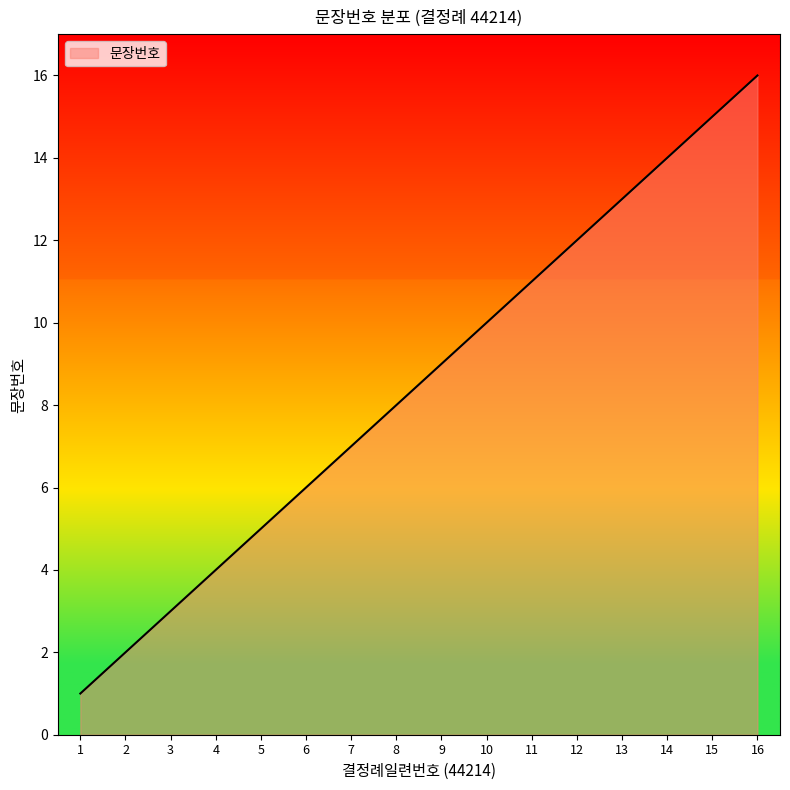

What is the change in value from 8 to 9?

+1